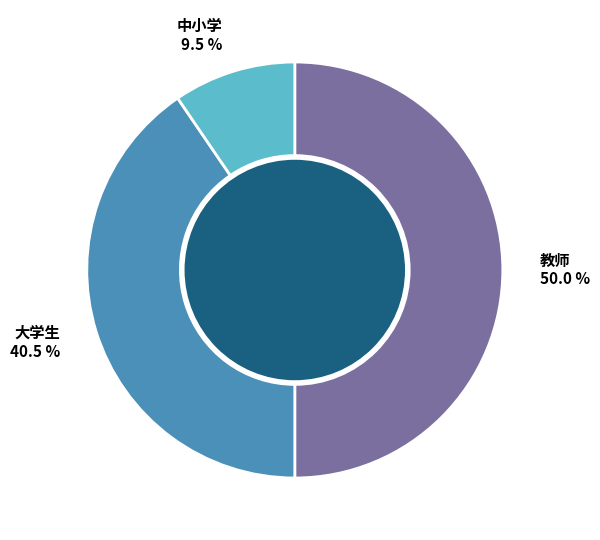

Rank the categories by value from lowest to highest.

中小学, 大学生, 教师